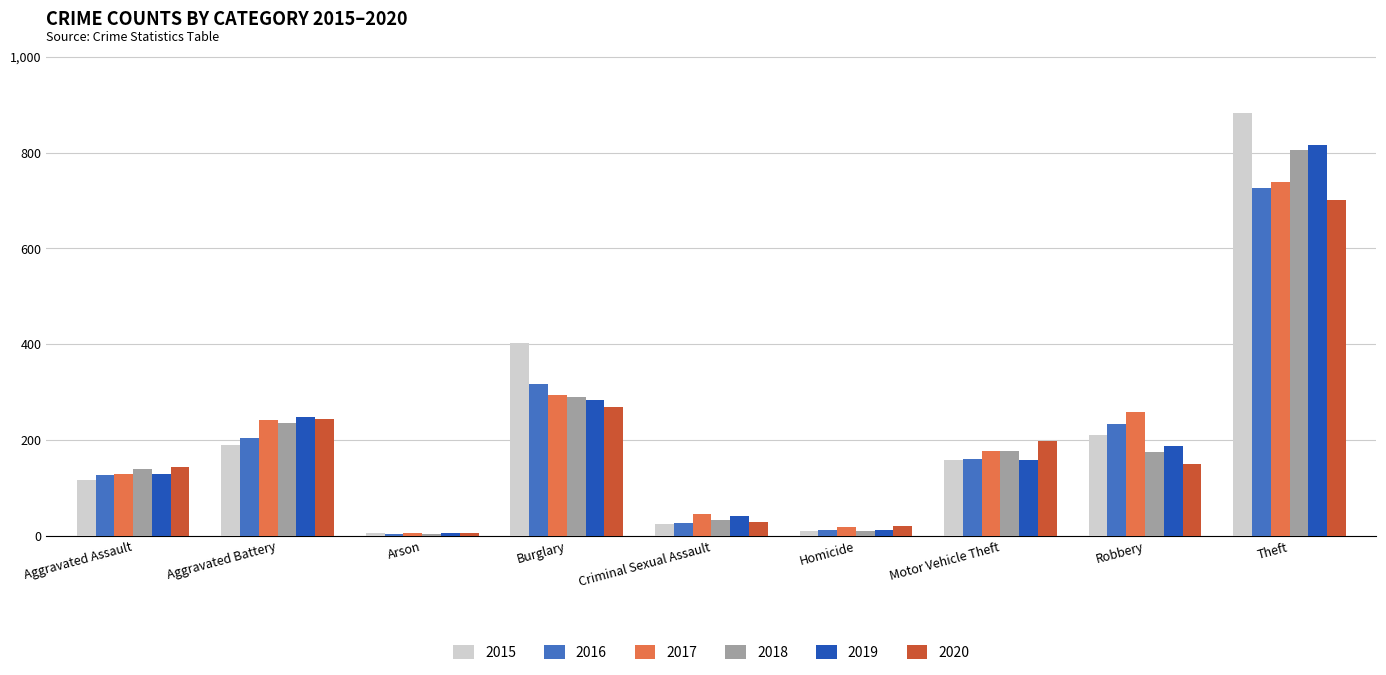

Between Homicide and Motor Vehicle Theft, which series saw the biggest shift?

2020